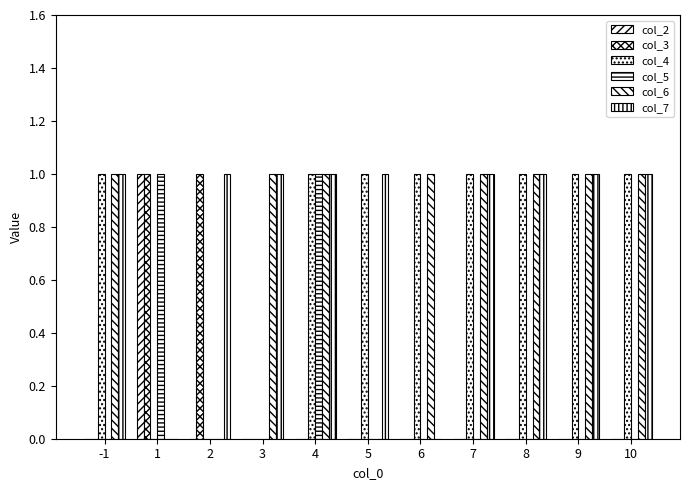

Reading right to left, extract all data points from this chart.

col_2: 0	0	0	0	0	0	0	0	0	1	0
col_3: 0	0	0	0	0	0	0	0	1	1	0
col_4: 1	1	1	1	1	1	1	0	0	0	1
col_5: 0	0	0	0	0	0	1	0	0	1	0
col_6: 1	1	1	1	1	0	1	1	0	0	1
col_7: 1	1	1	1	0	1	1	1	1	0	1